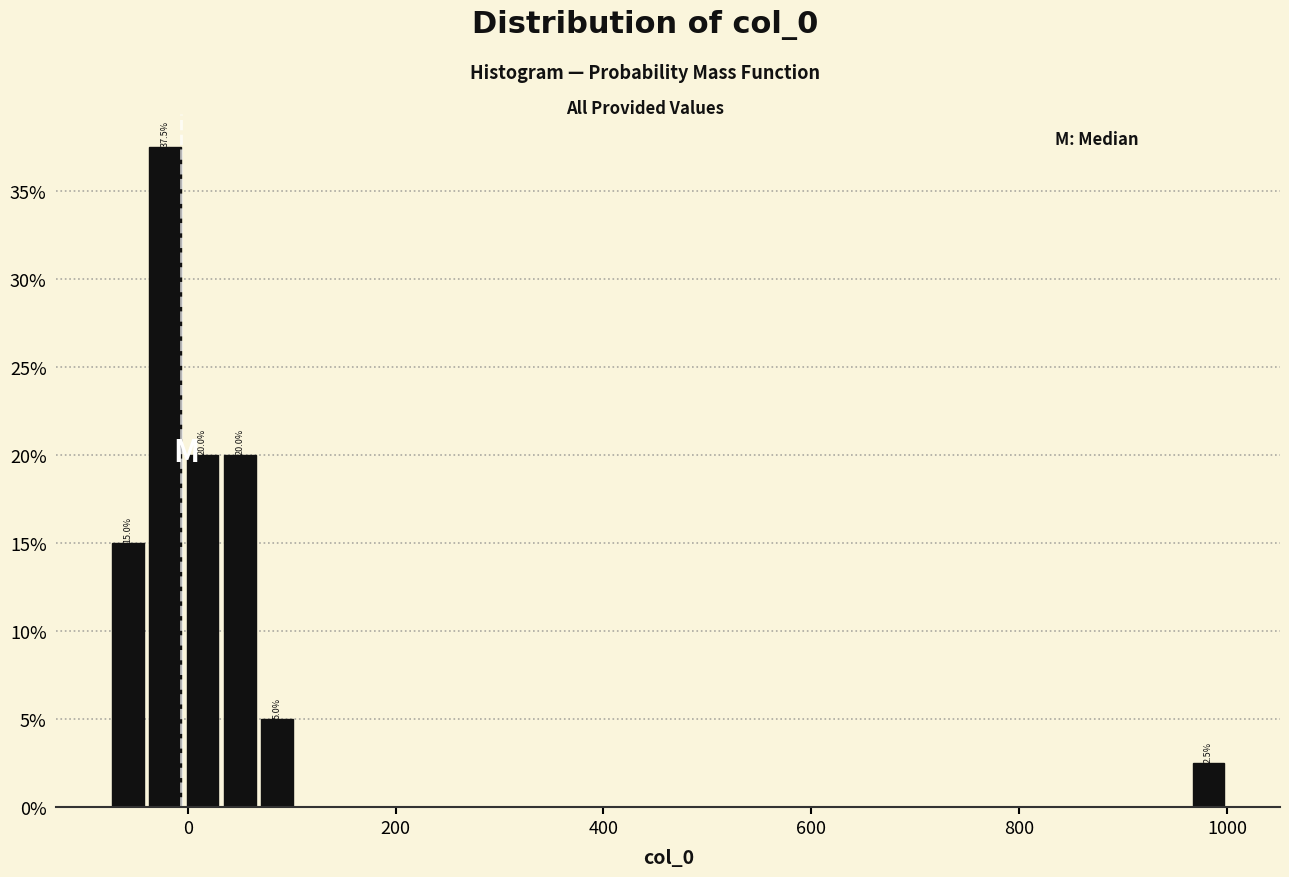

Read against the x-axis, roughly where is the centre of the tallest bar?

-20